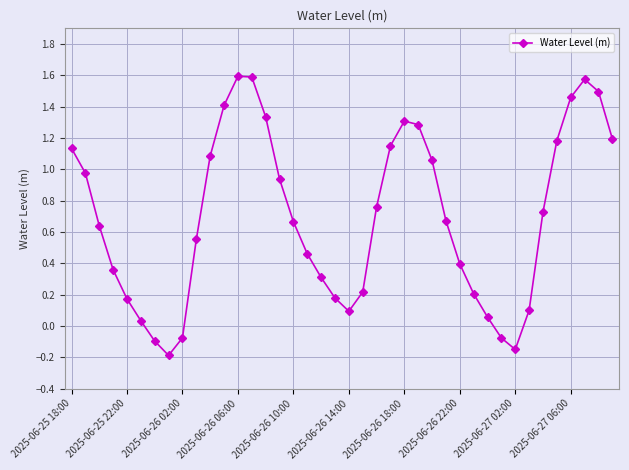

How many points are lower than both their immediate neighbors (excluding endpoints)?

3